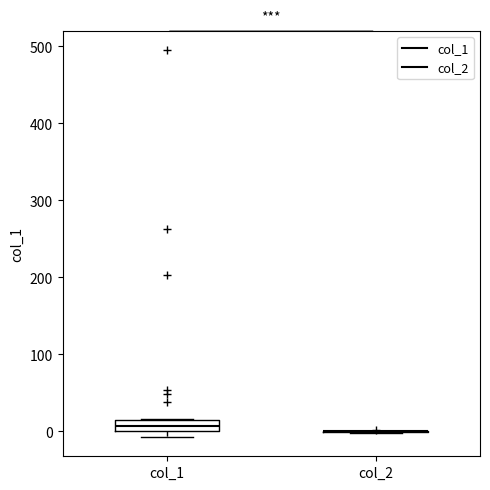

Comparing the boxes themselves (not the whiskers), which one is the tallest?

col_1